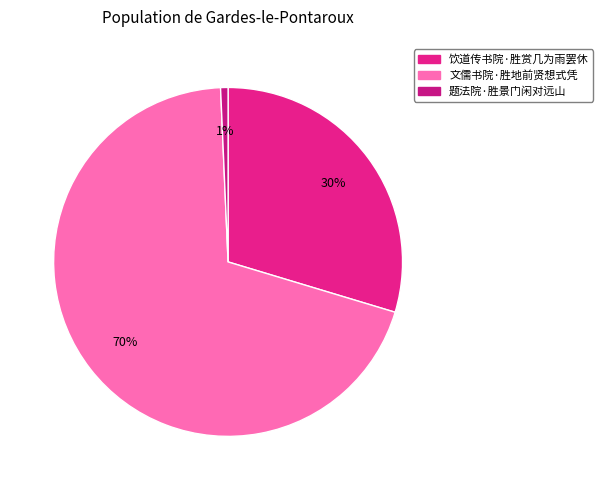

Count the number of slices in the pie.

3